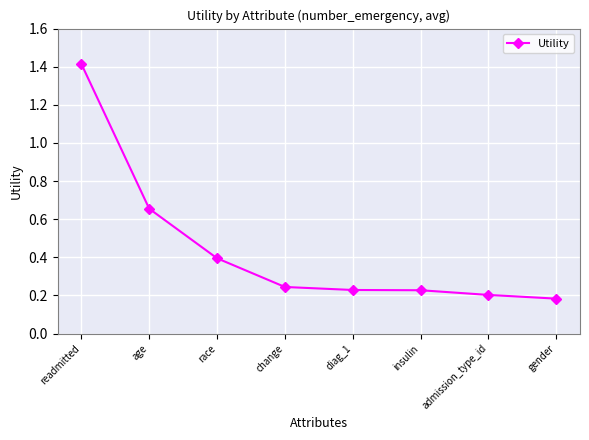

What is the difference between the maximum and second lowest values?

1.2